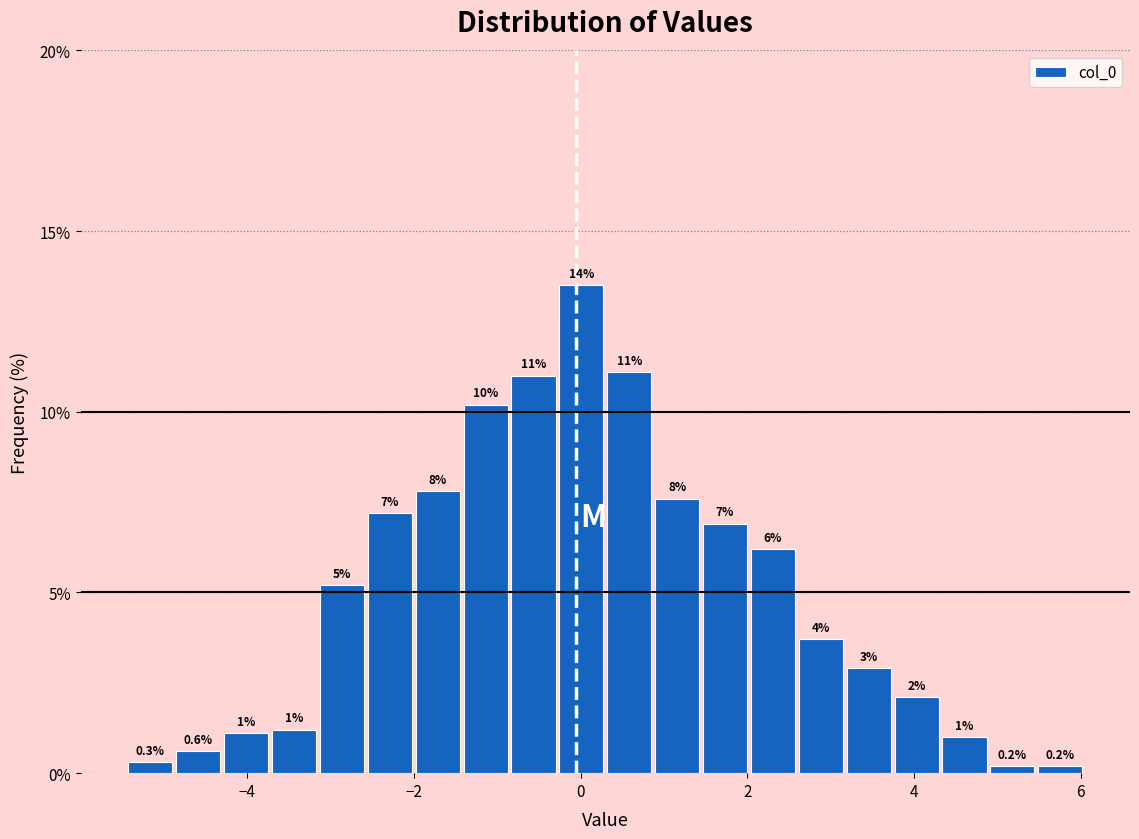

Read against the x-axis, roughly where is the centre of the tallest bar?

0.0